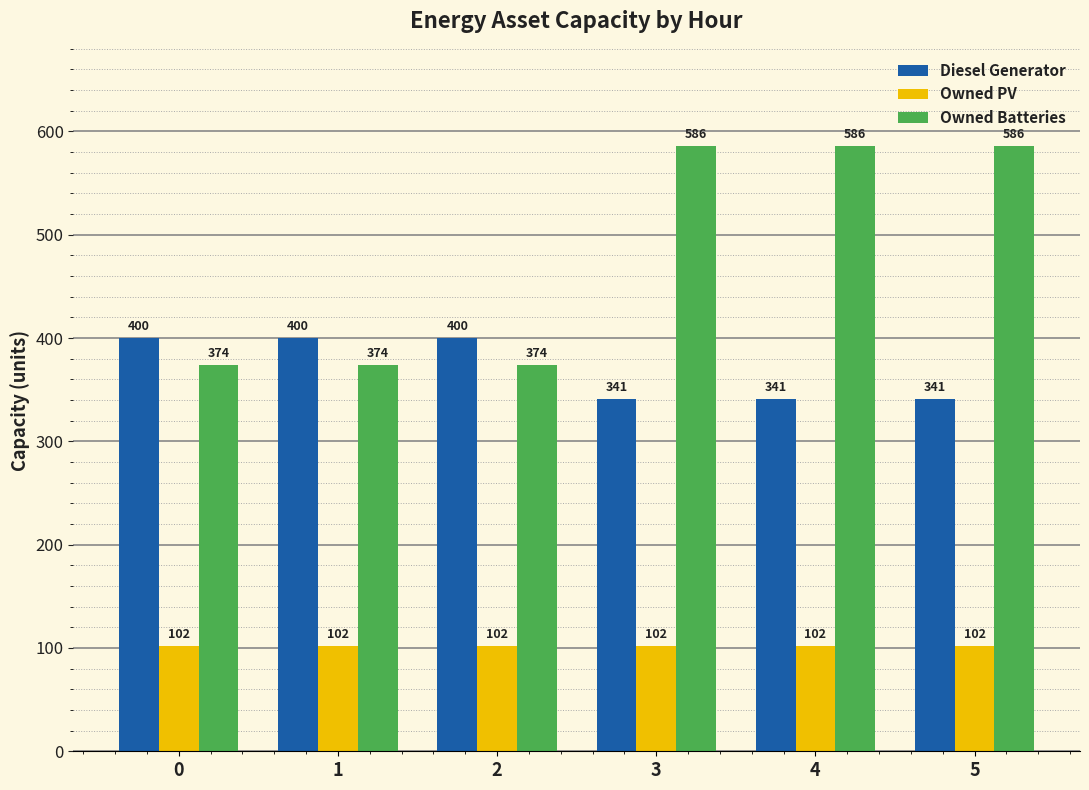

What is the minimum value shown in the chart?

102